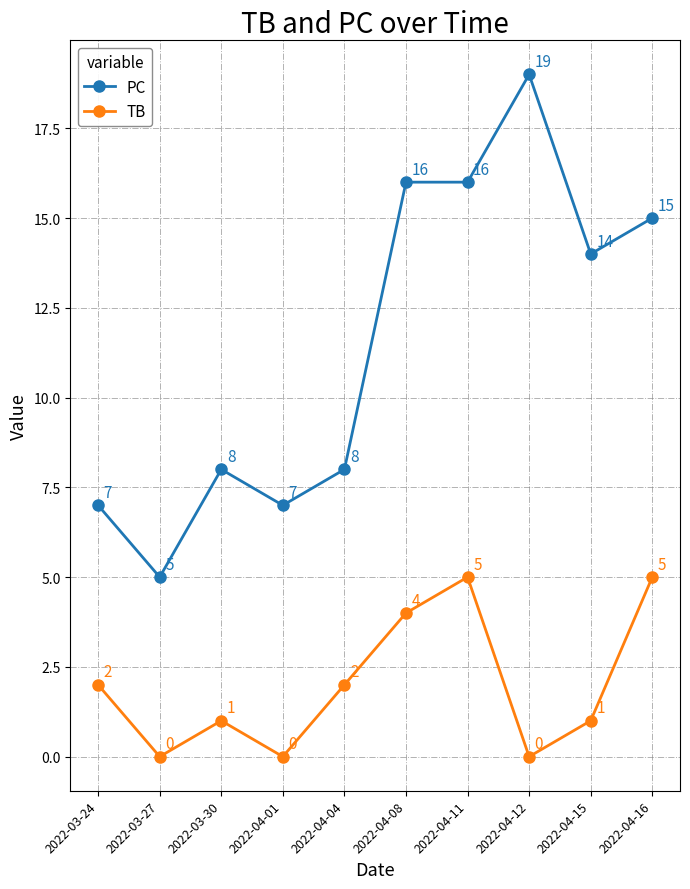

How many positive values does the TB series have?

7